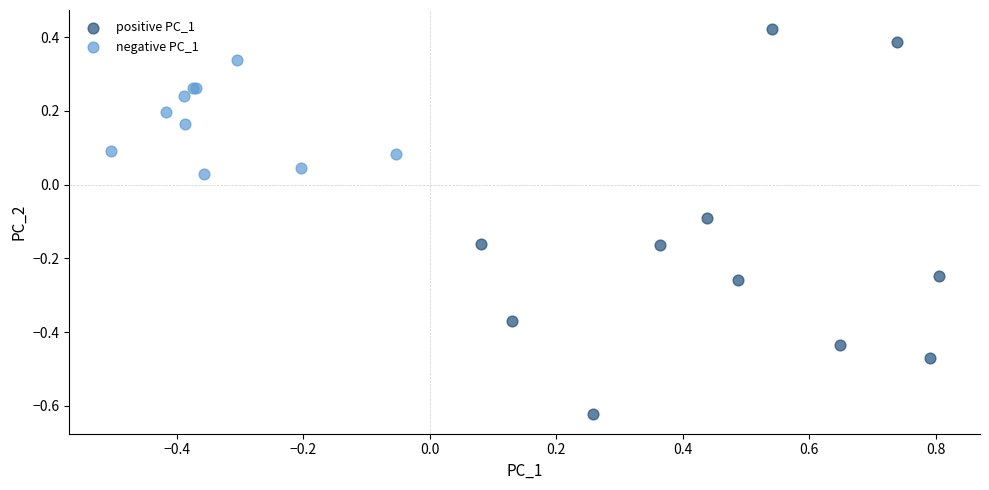

Which series reaches the maximum Y coordinate?

positive PC_1